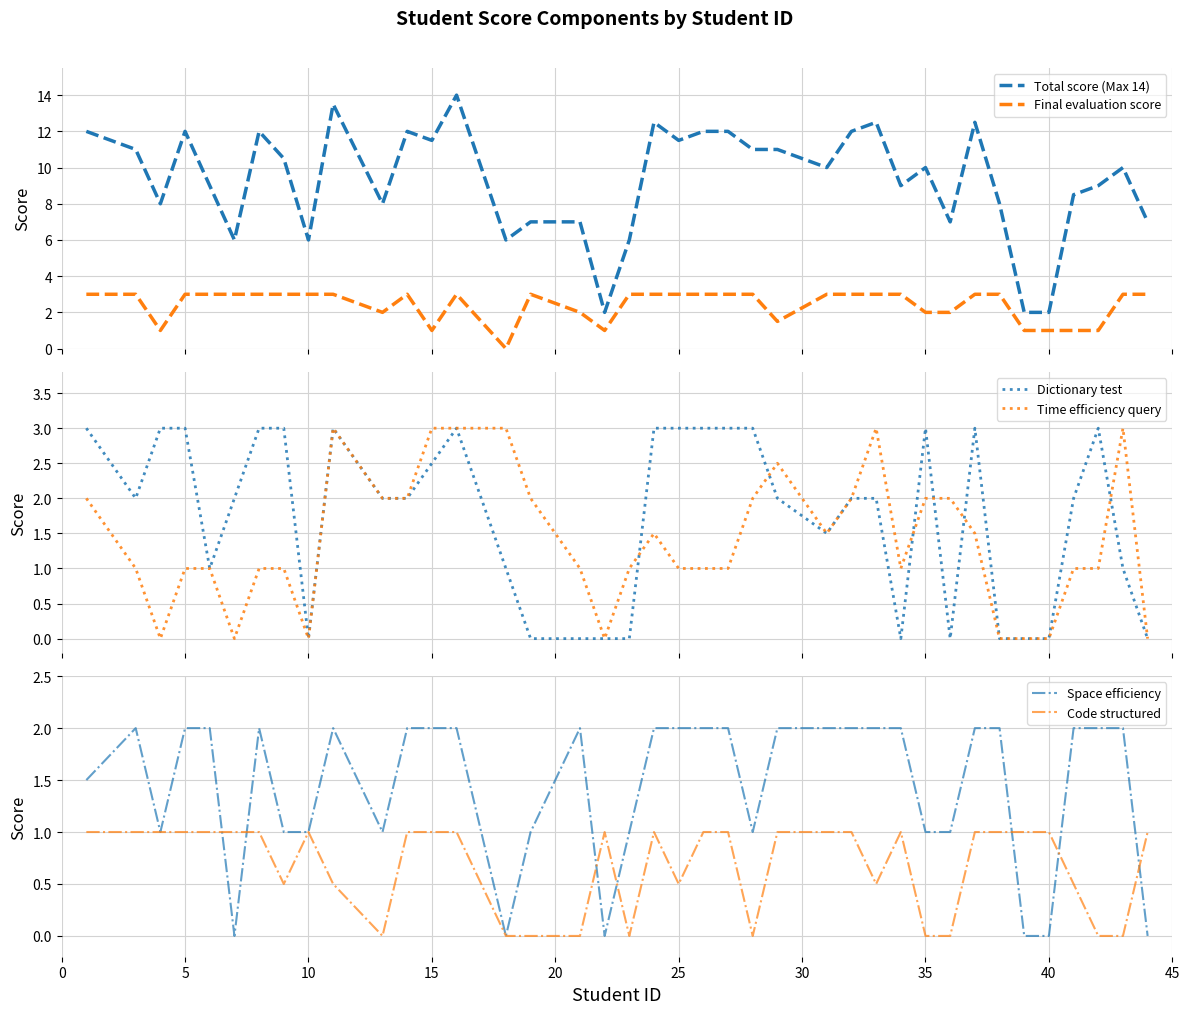

True or false: Code structured and Total score (Max 14) cross at least once.

False